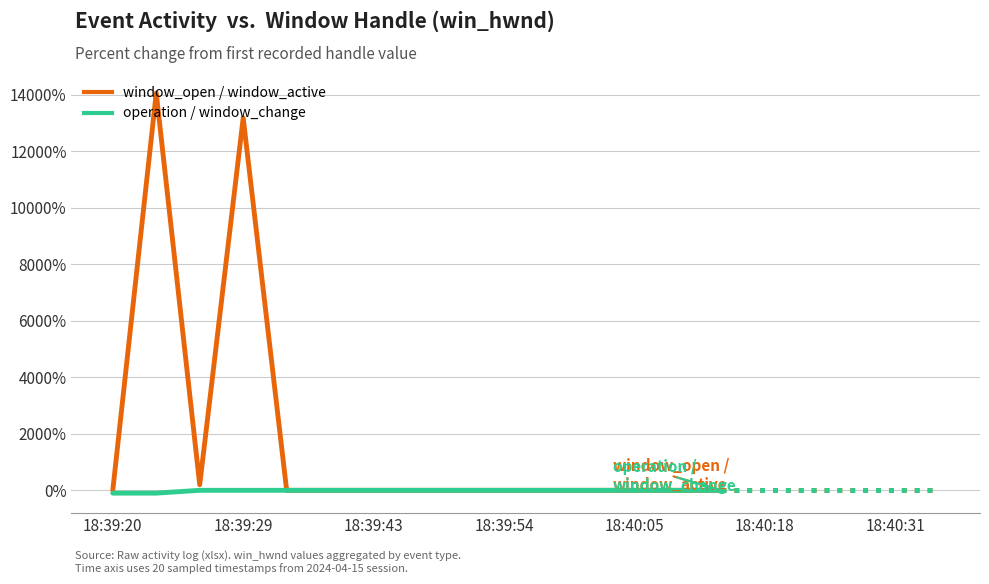

List the series in order of their overall mean, highest first.

window_open / window_active, operation / window_change